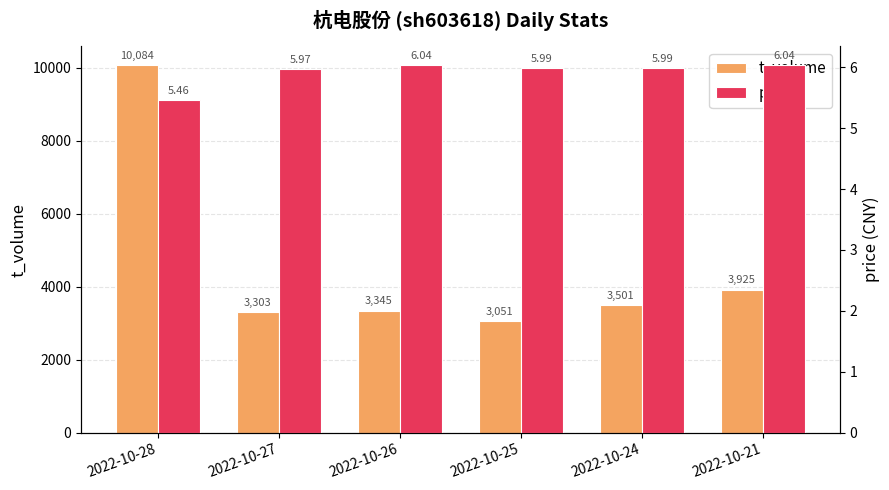

What is the difference between the second highest and second lowest values in the t_volume series?

622.0